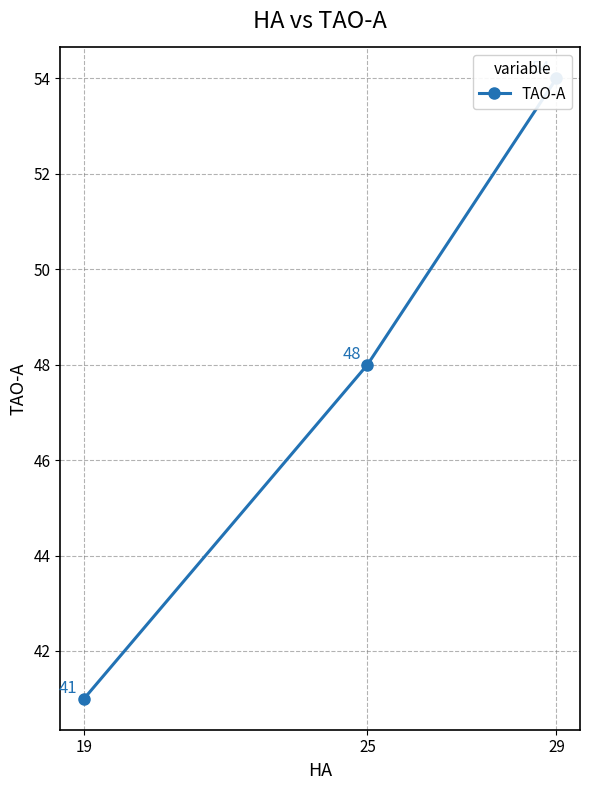

Is this an area chart (filled region under the line)?

No